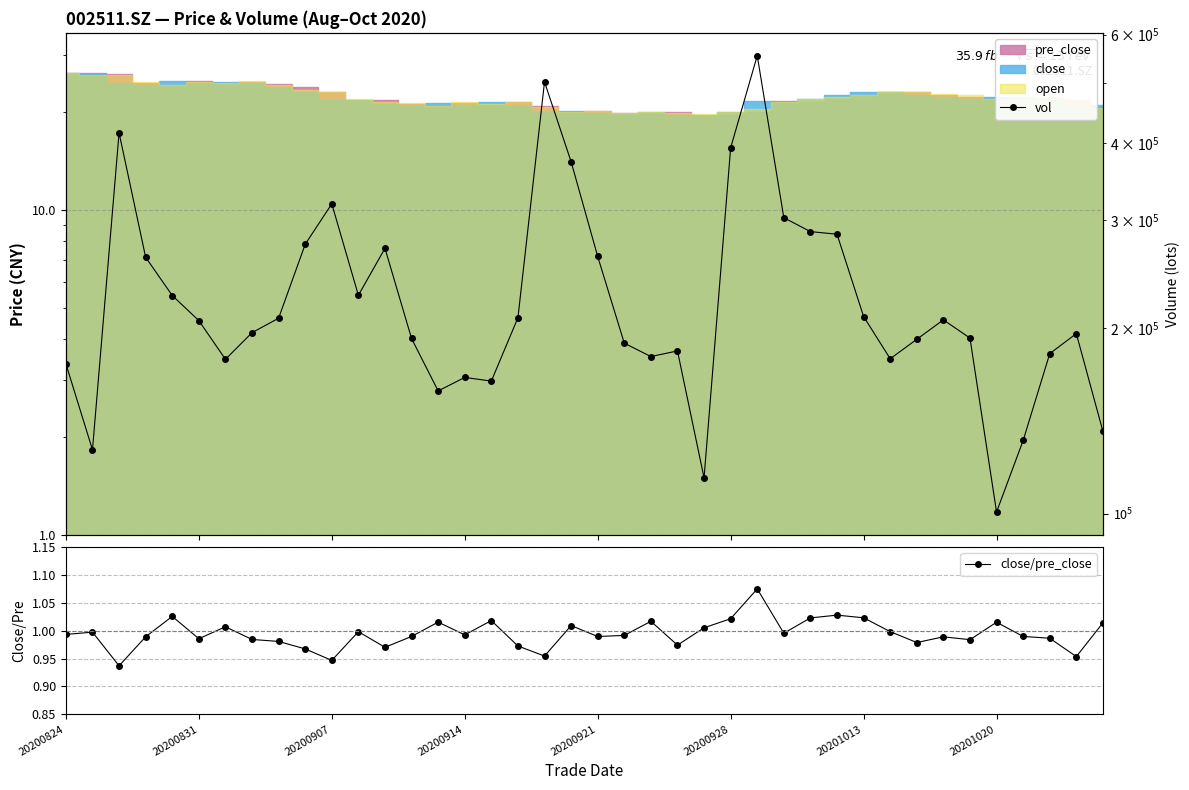

Does the chart have visible grid lines?

Yes